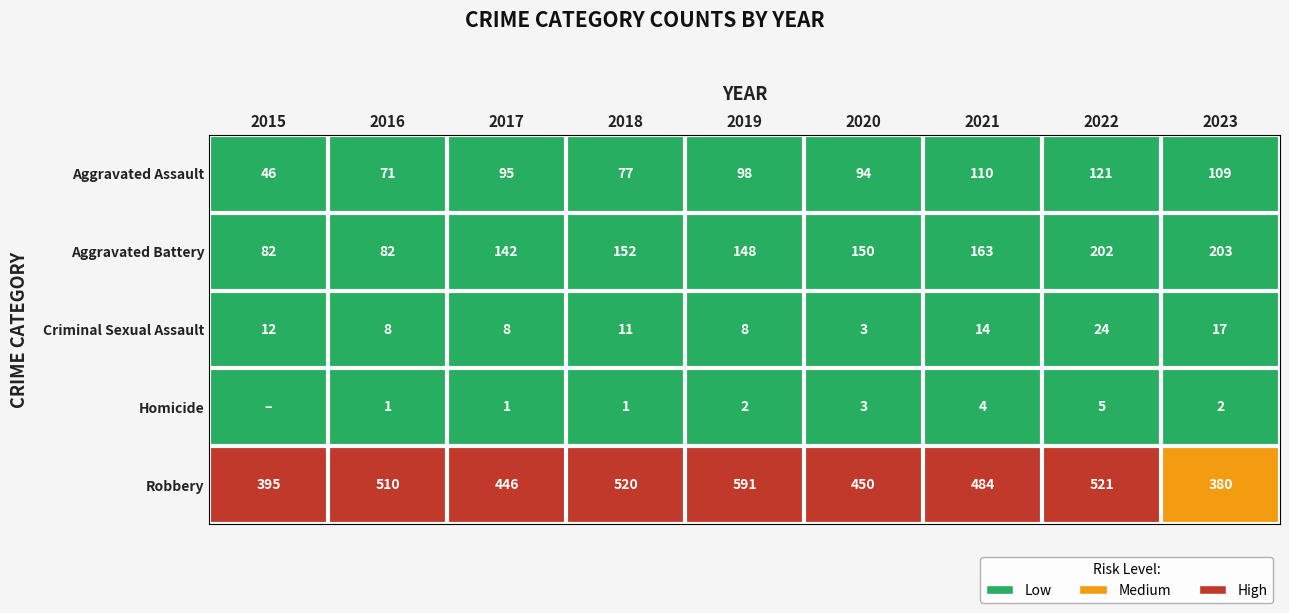

How many values in the Aggravated Battery series are below 150?

4